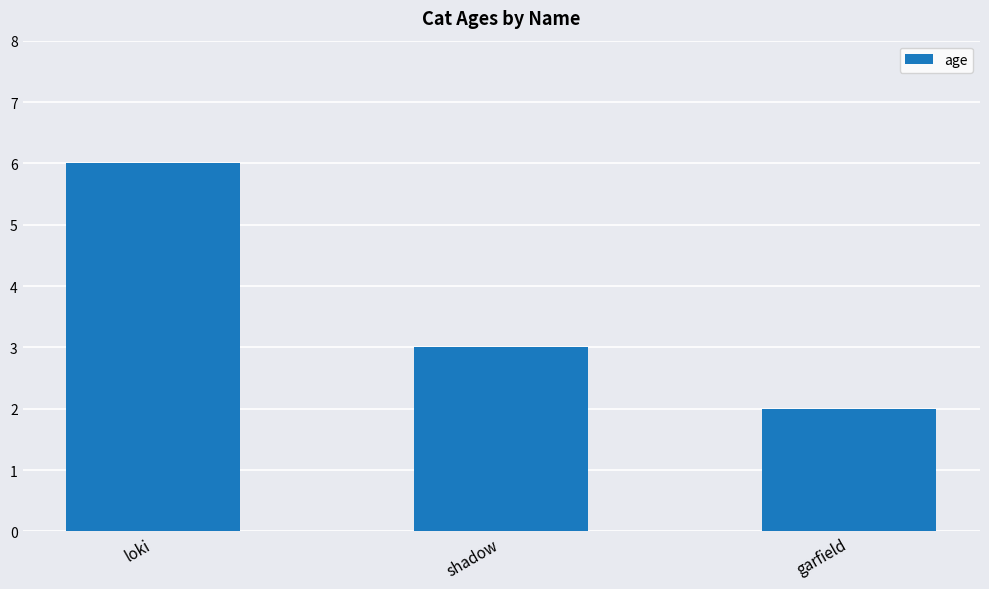

What is the difference between the maximum and minimum values?

4